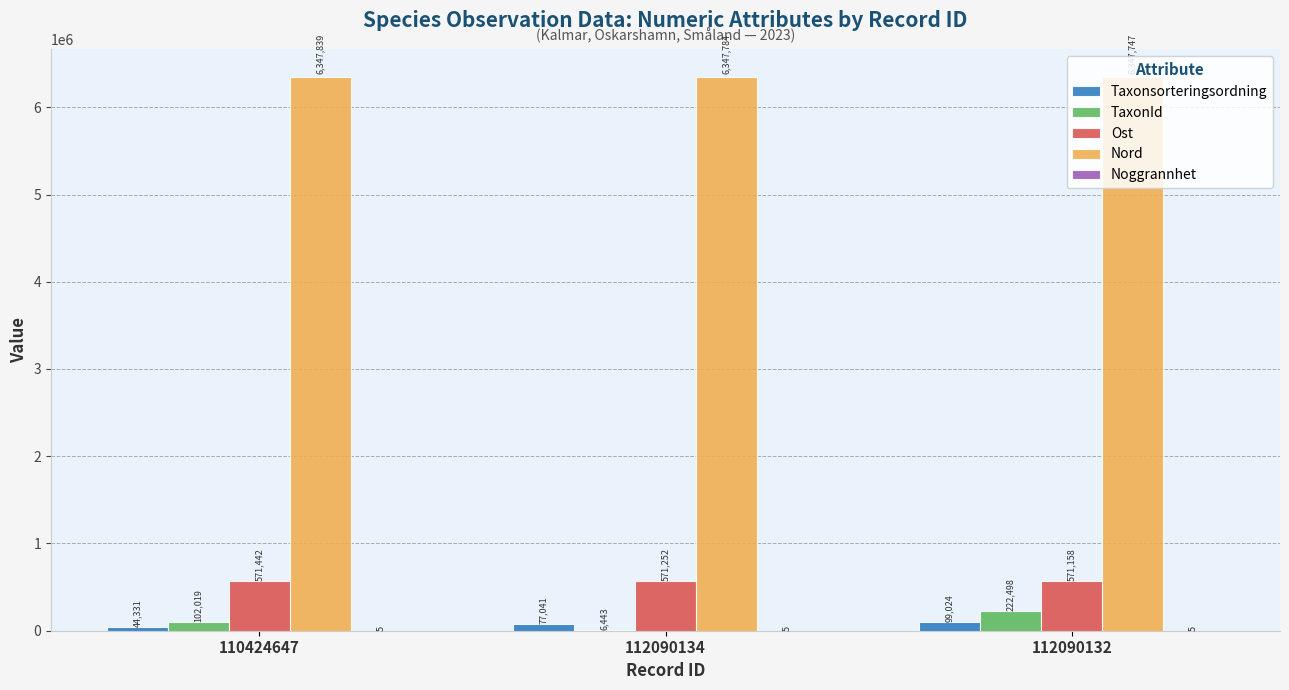

Is the value of Ost at 112090134 greater than the value of Nord at 112090134?

No